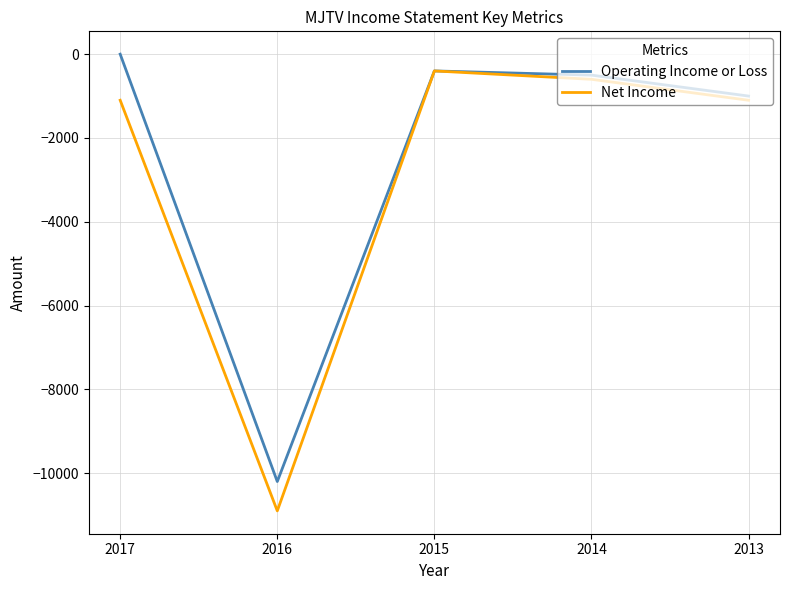

What is the average value of the Operating Income or Loss series?

-2420